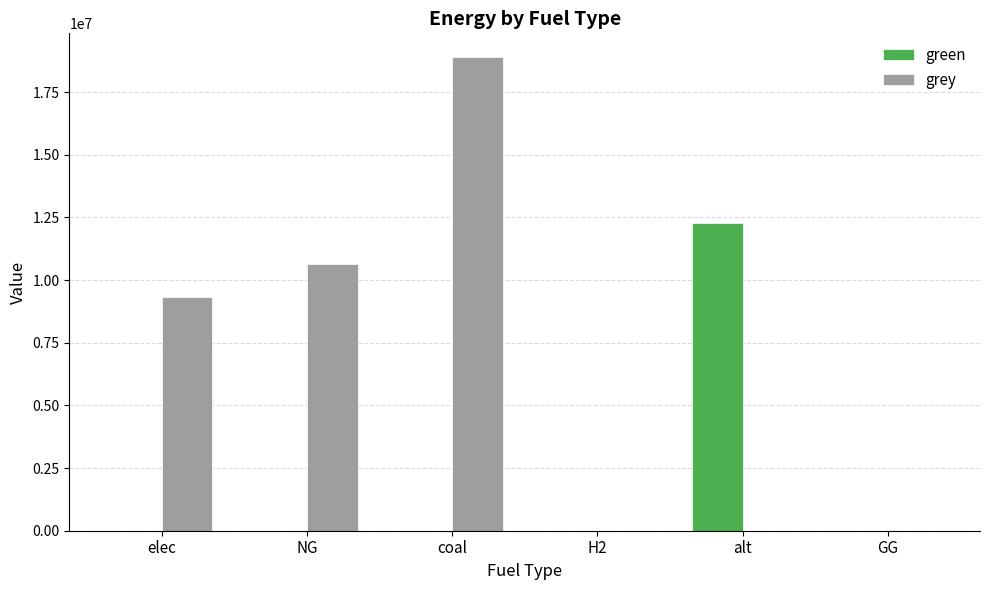

Reading left to right, extract all data points from this chart.

green: 0.0	0.0	0.0	0.0	12288253.3	0.0
grey: 9336751.0	10627508.4	18897261.8	0.0	0.0	0.0